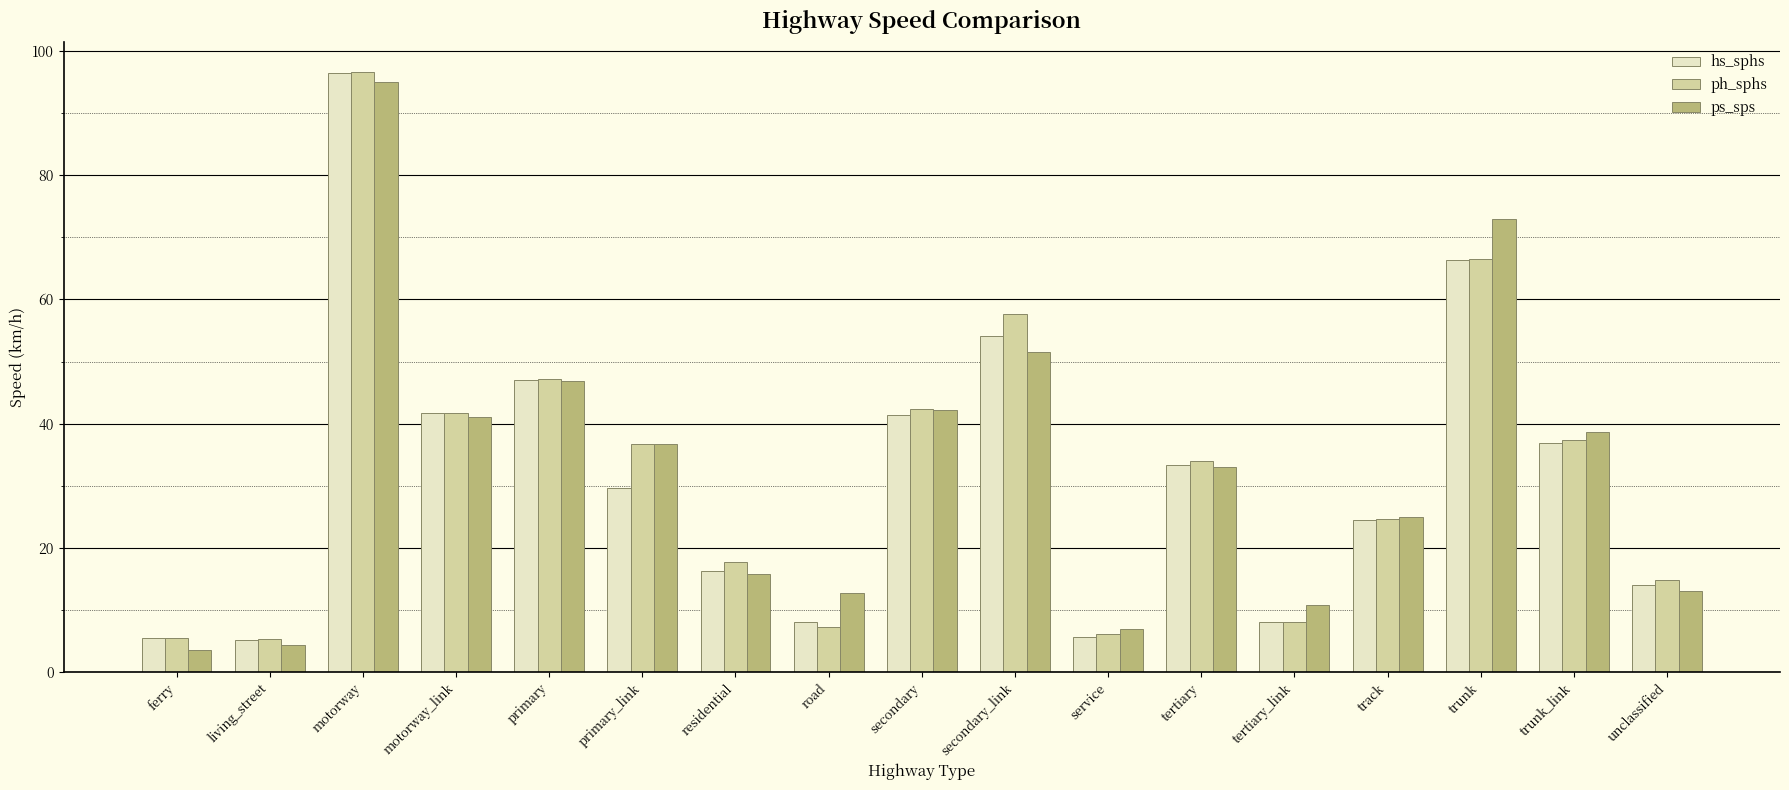

What is the maximum value for hs_sphs?

96.4